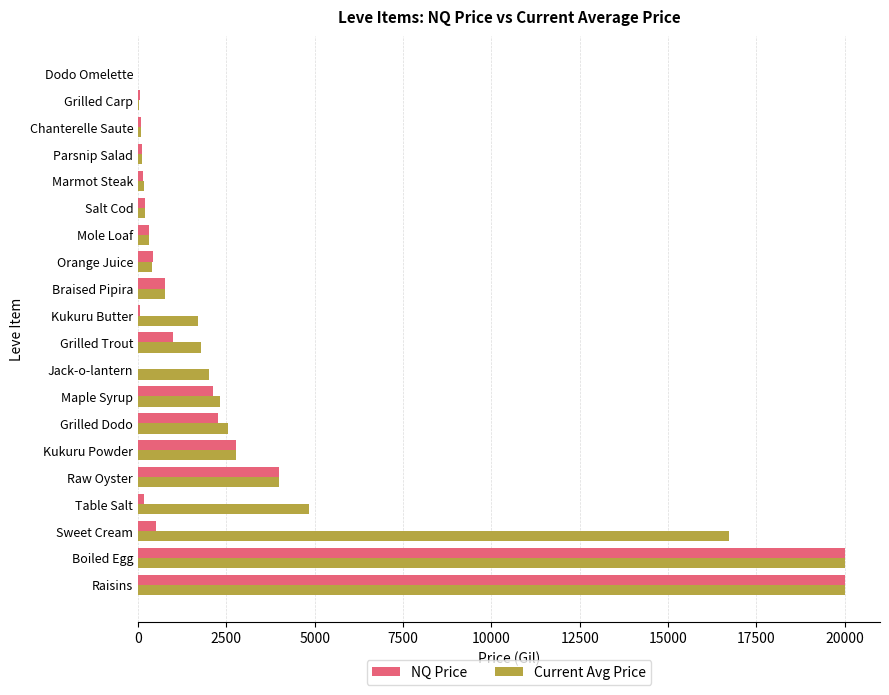

Where is NQ Price nearest to the value 10000?

Raw Oyster